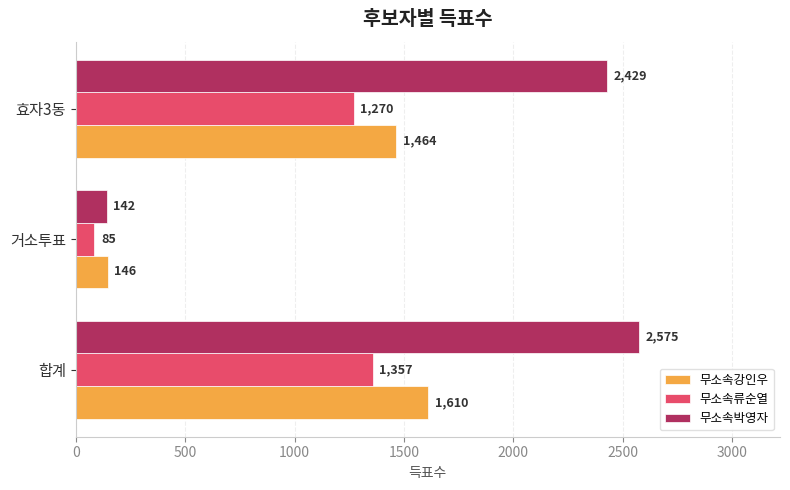

Count the number of data series in this chart.

3